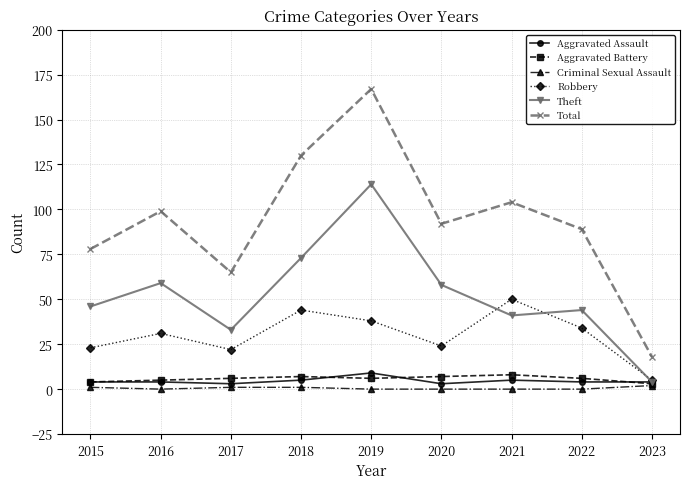

Is this an area chart (filled region under the line)?

No